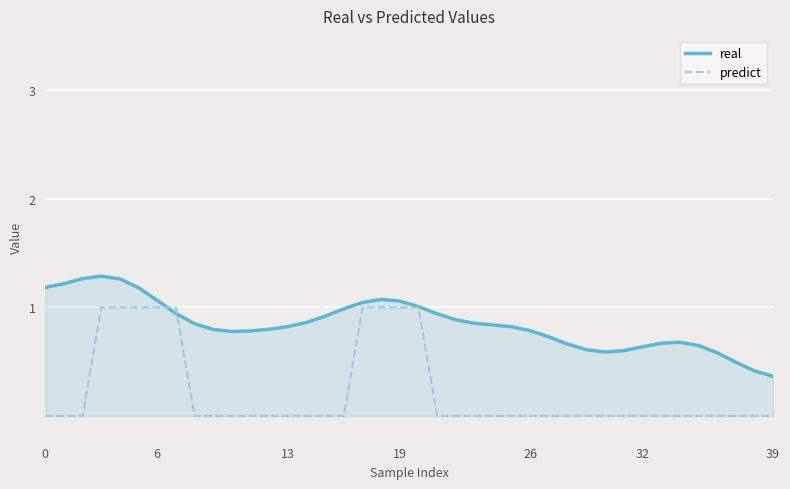

At how many categories does at least one series exceed 0?

40